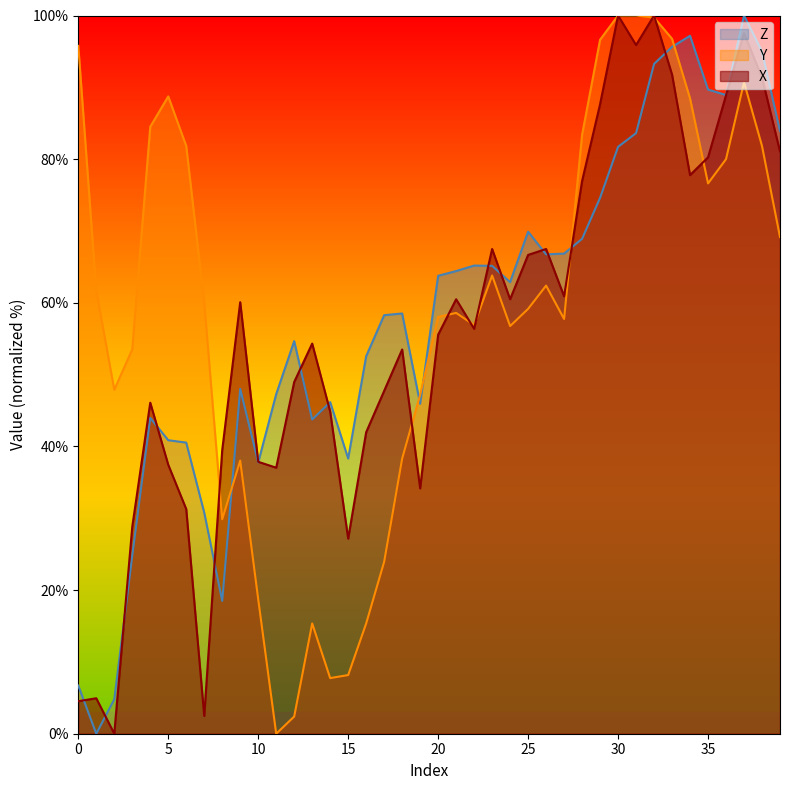

What is the value of the X point at the 25th from the left?

60.5